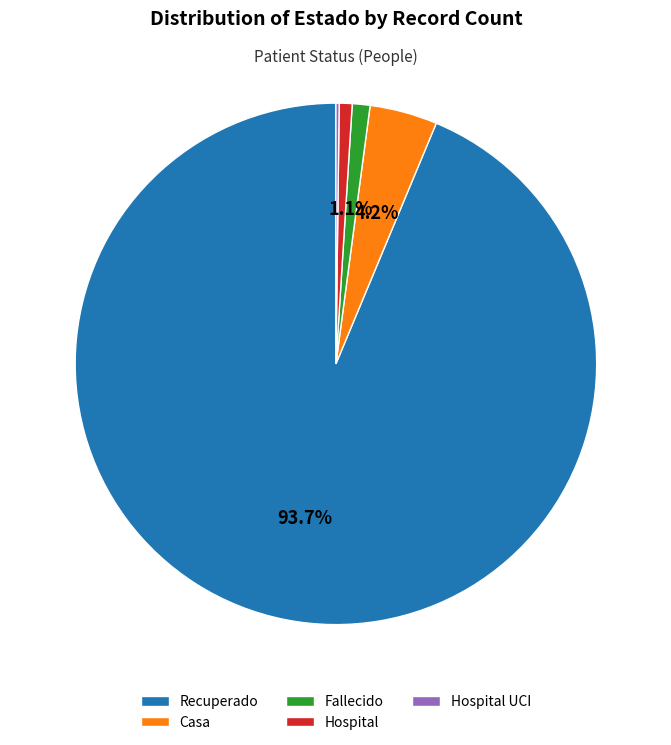

Which category has the biggest portion of the pie?

Recuperado